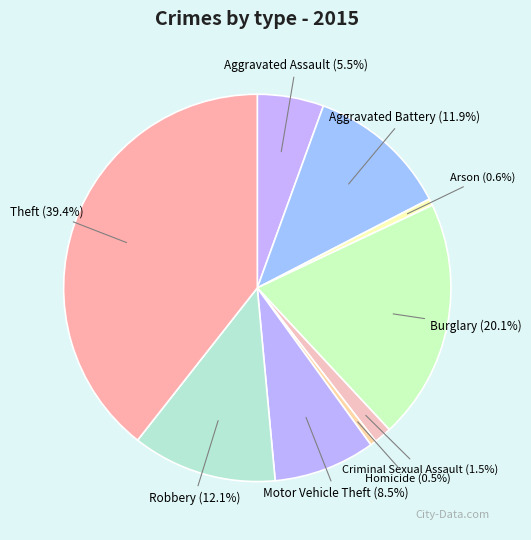

What percentage is the Burglary slice, to the nearest percent?

20%